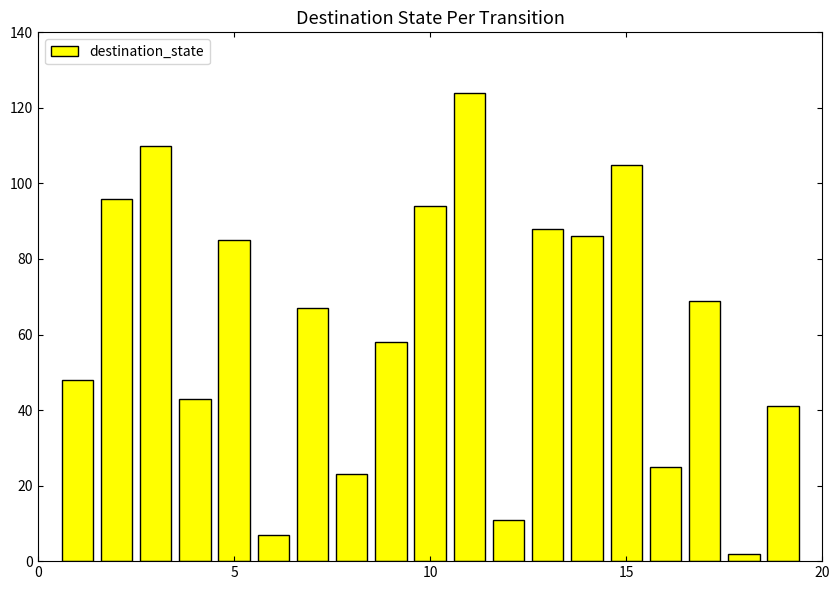

What is the difference between the maximum and minimum values?

122